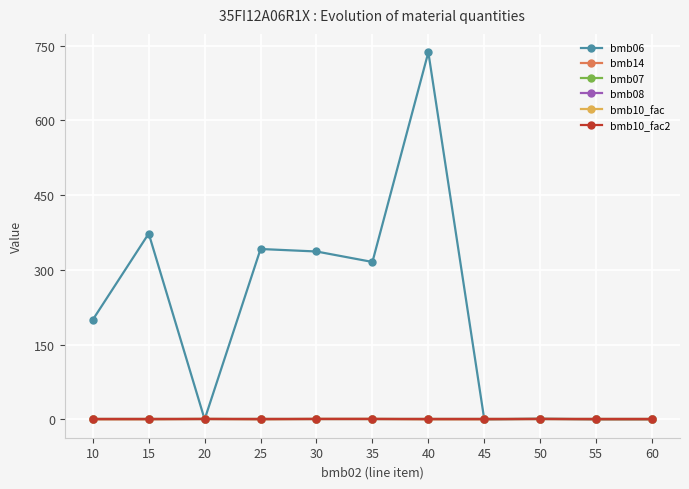

Where is the first local maximum for bmb06?

15